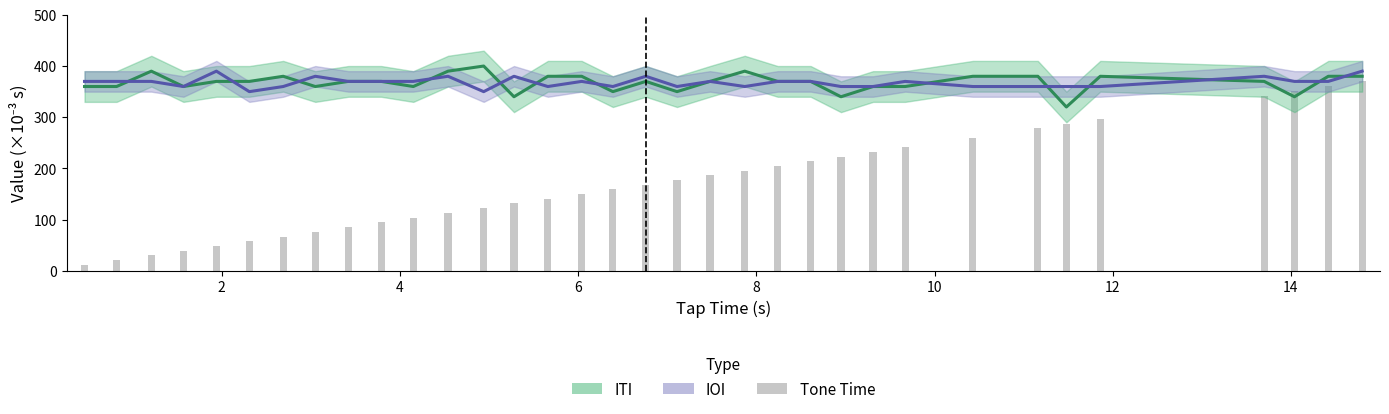

What is the value of the ioi bar at the 10th from the left?

370.0